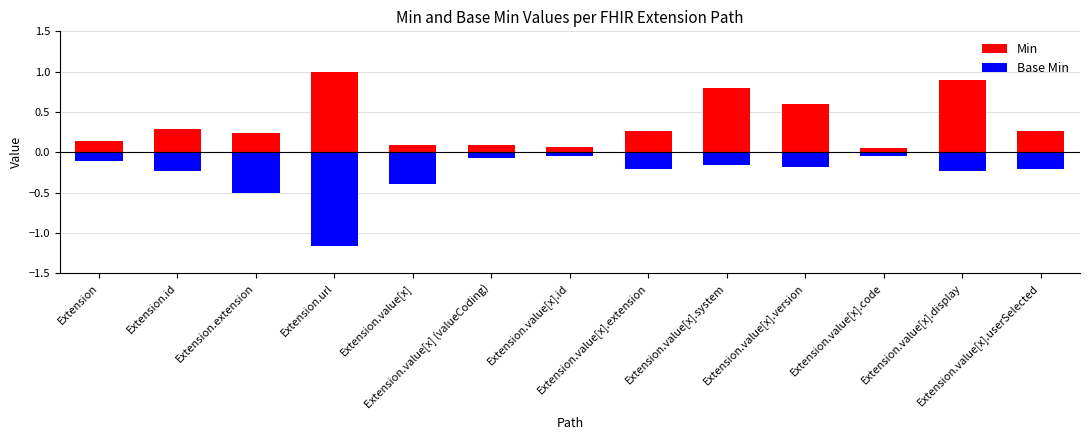

List the series in order of their peak value, highest first.

Min, Base Min